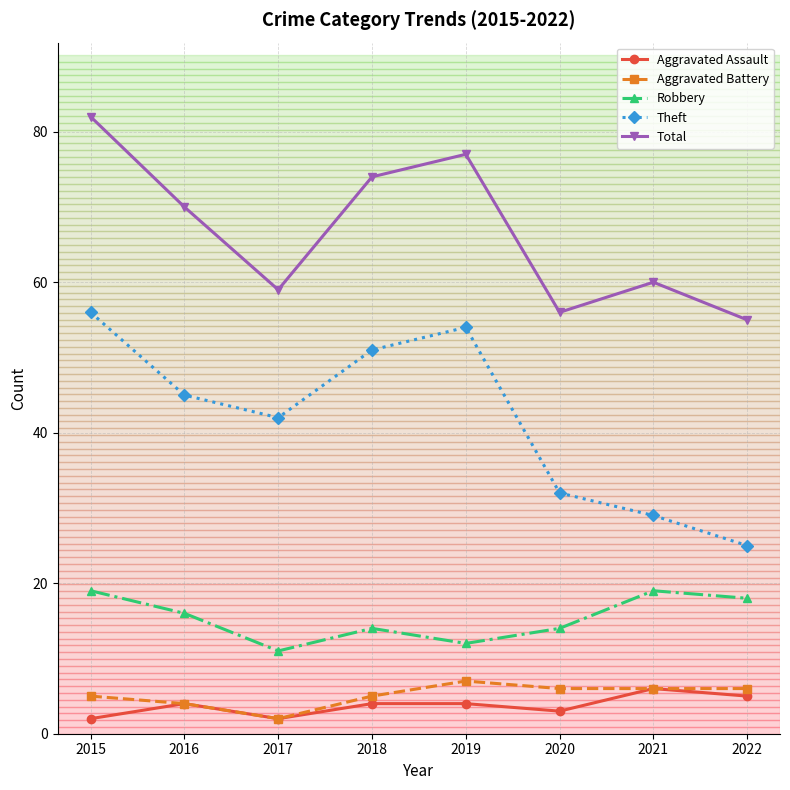

The Aggravated Battery series shows 6 at 2022. True or false?

True